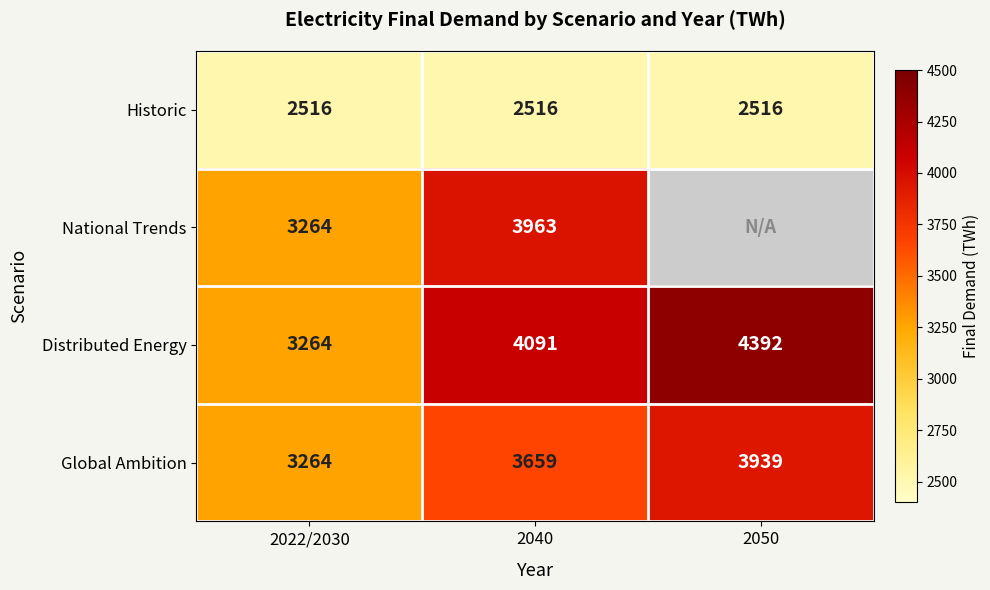

How many distinct data groups are displayed?

4